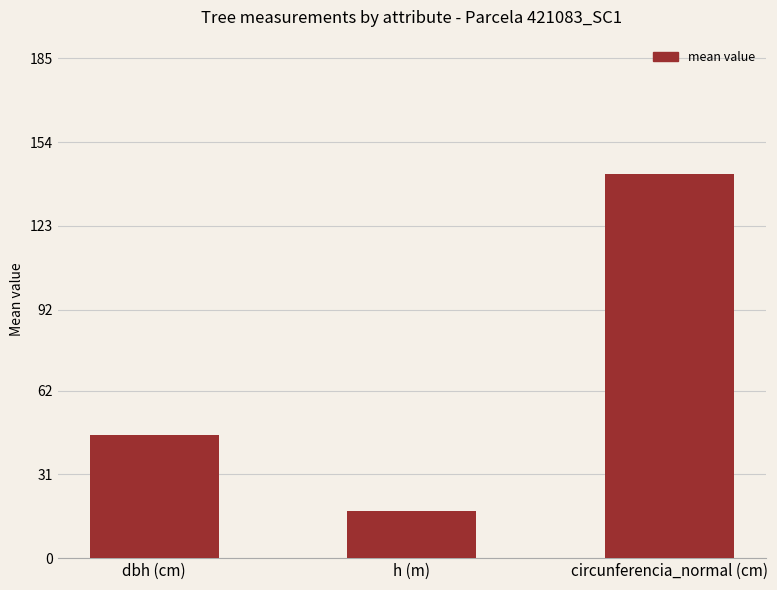

Which category has the lowest value across all series?

h (m)